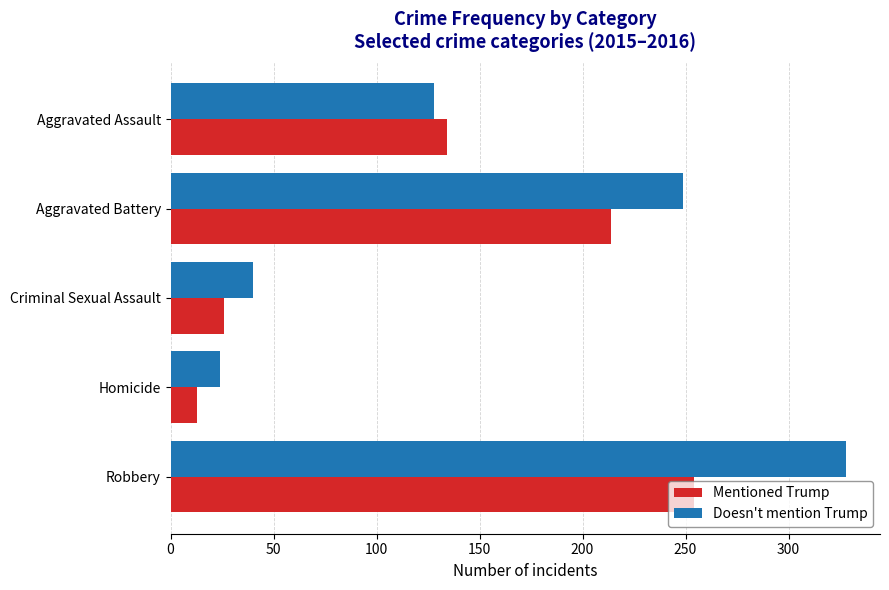

Read the Mentioned Trump value at Criminal Sexual Assault, to the nearest 50.

50